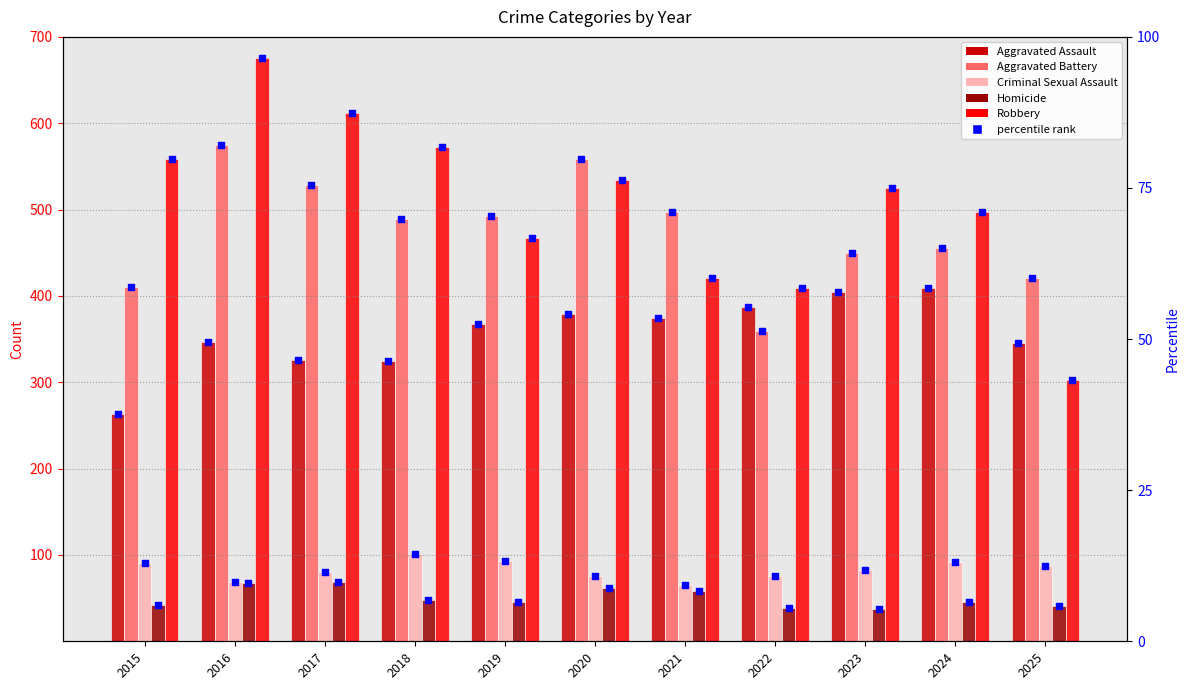

Is the value of Aggravated Battery at 2018 greater than the value of Robbery at 2025?

Yes